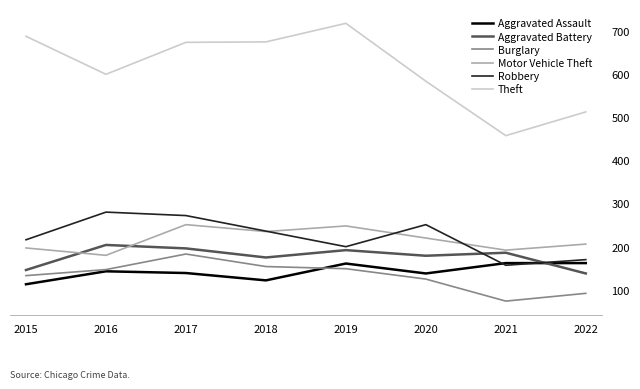

What is the sum of all Aggravated Battery values?

1424